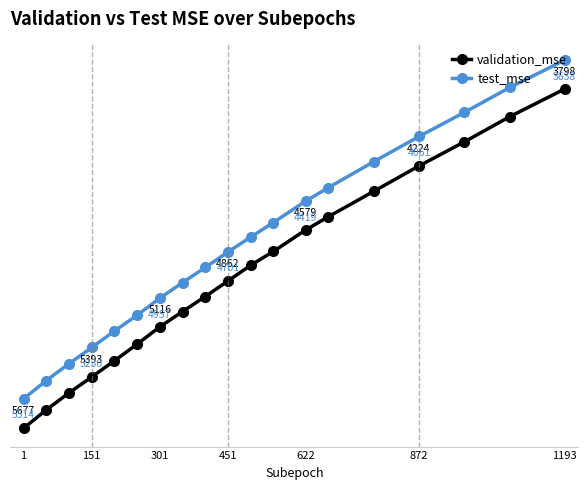

What is the value of the validation_mse point at the 1st from the left?

5676.9